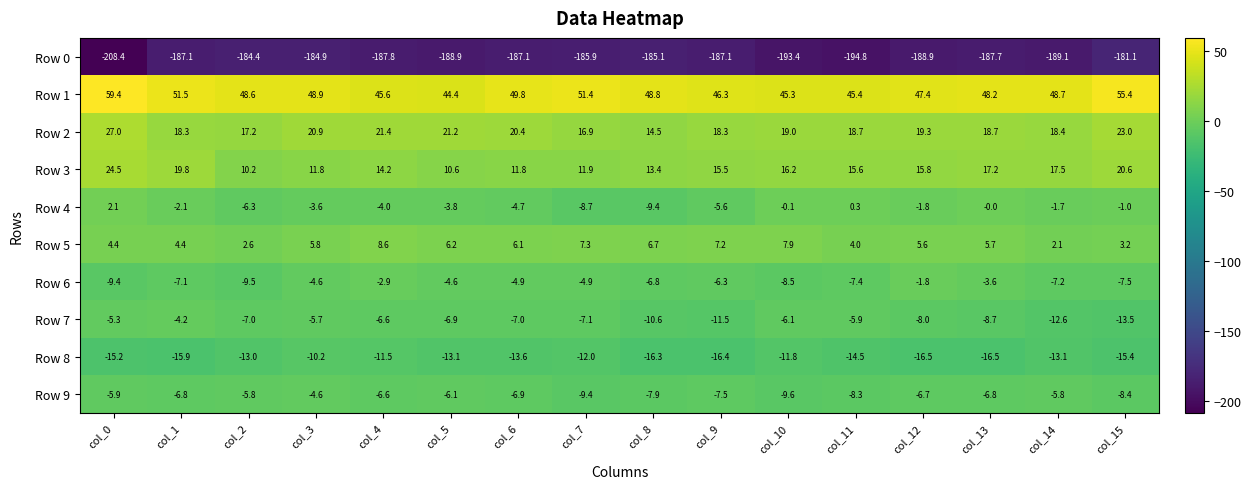

Count the number of data series in this chart.

10